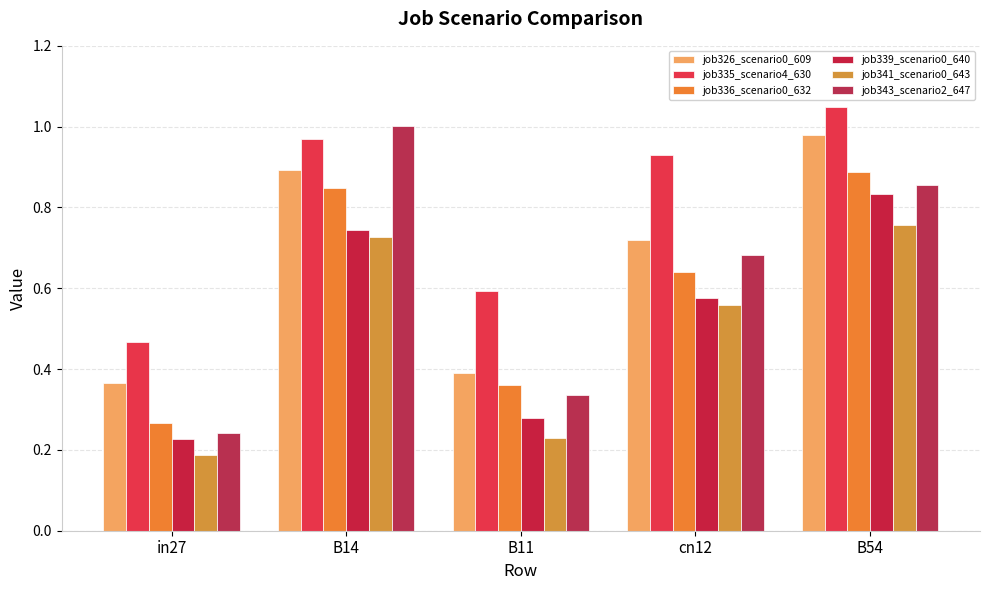

Which series changed the most between B14 and B54?

job343_scenario2_647